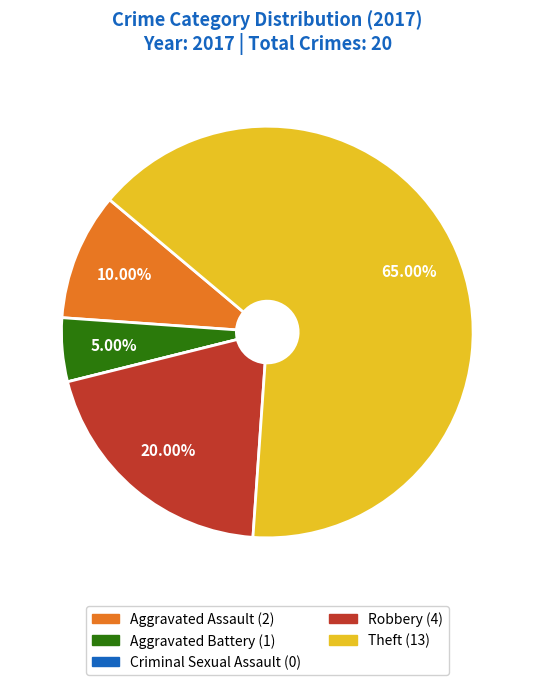

What is the largest slice in the pie chart?

Theft